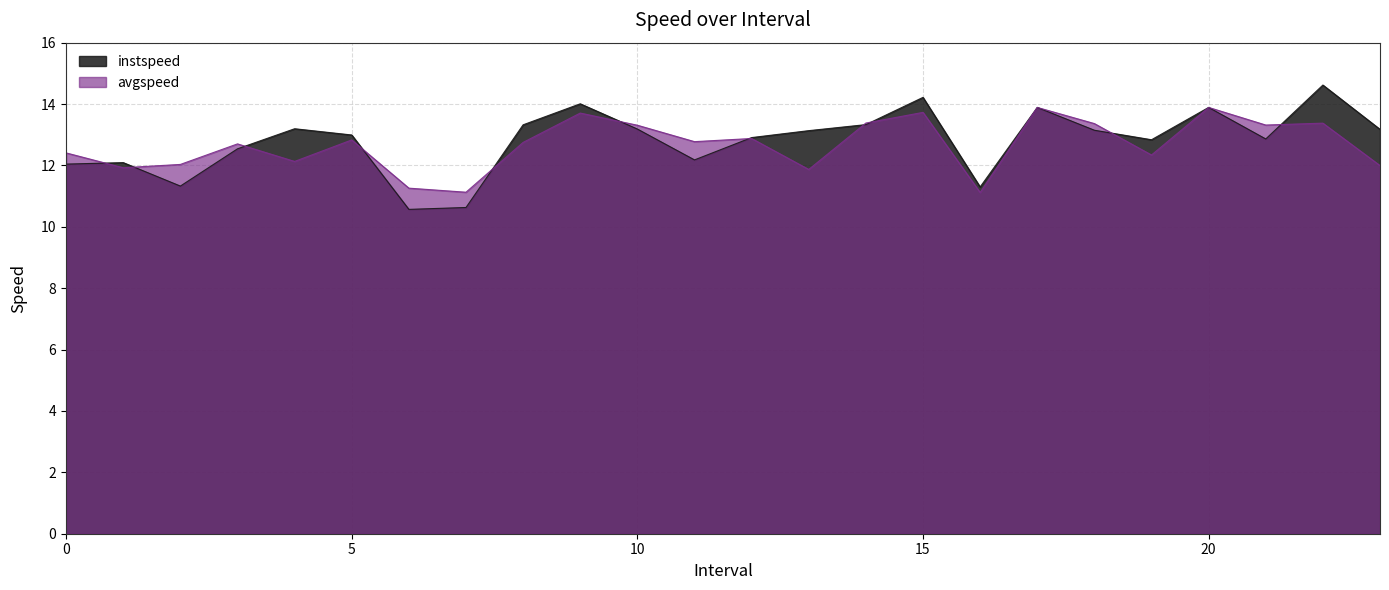

Is it true that instspeed equals 18.9 at 5?

False